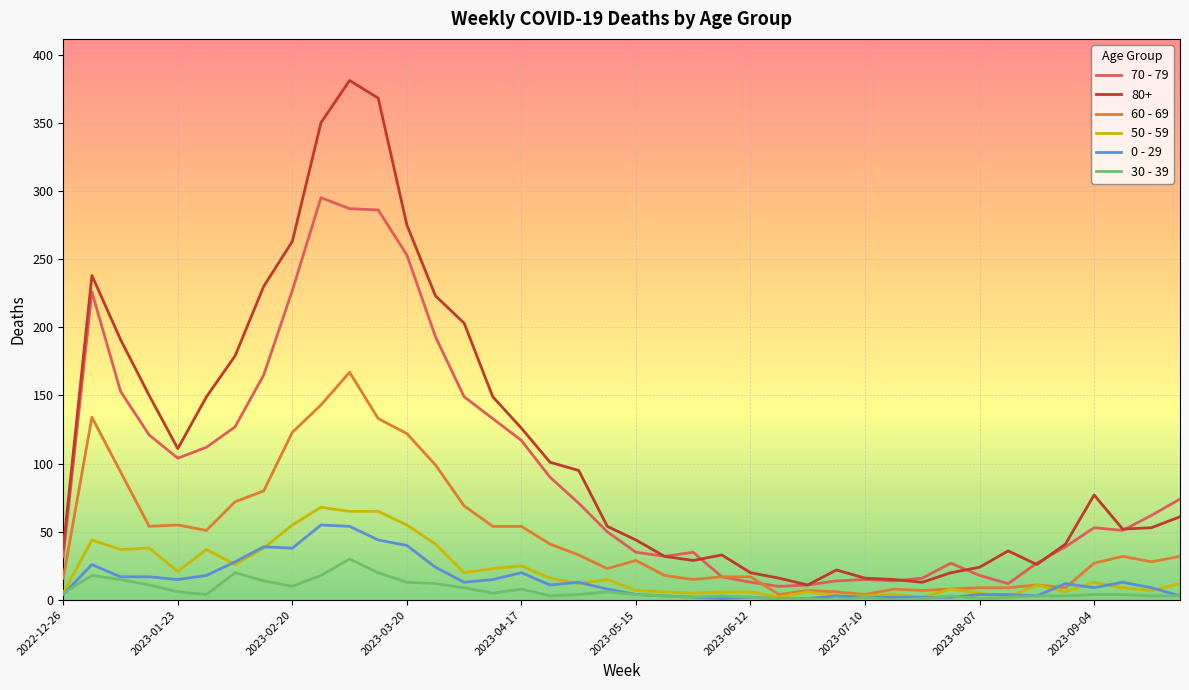

True or false: 70 - 79 and 30 - 39 cross at least once.

False